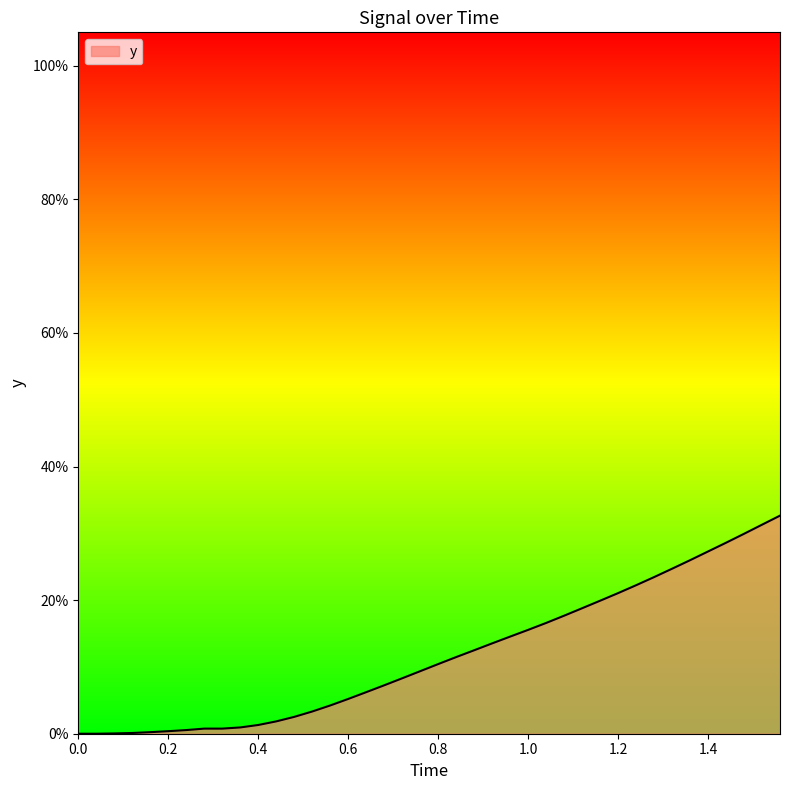

Reading right to left, list all the values displayed in this chart.

0.3	0.3	0.3	0.3	0.3	0.3	0.2	0.2	0.2	0.2	0.2	0.2	0.2	0.2	0.2	0.1	0.1	0.1	0.1	0.1	0.1	0.1	0.1	0.1	0.1	0.0	0.0	0.0	0.0	0.0	0.0	0.0	0.0	0.0	0.0	0.0	0.0	0.0	0.0	0.0